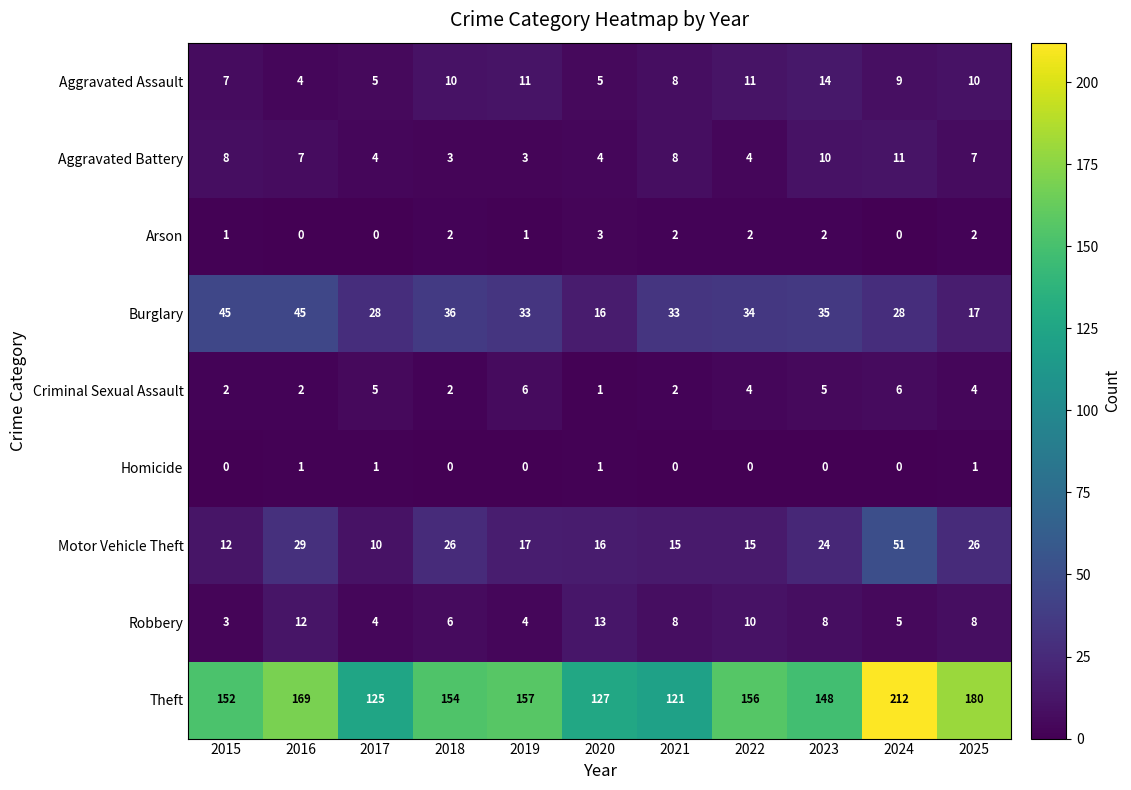

List the labels in order of Theft value, largest first.

2024, 2025, 2016, 2019, 2022, 2018, 2015, 2023, 2020, 2017, 2021